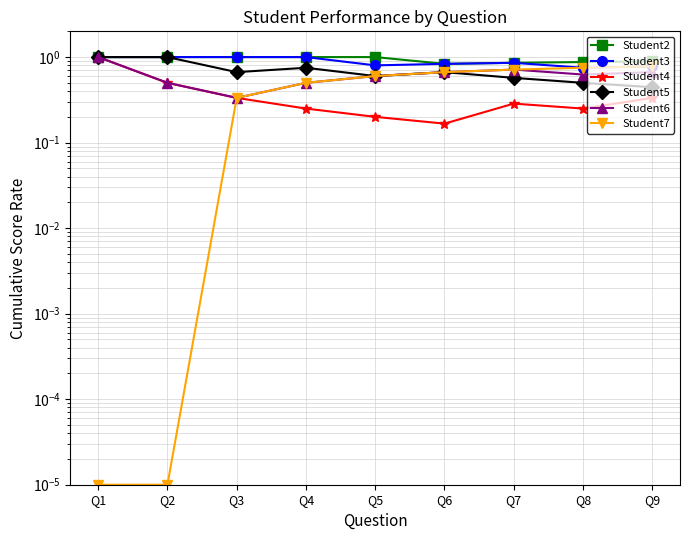

Between Q1 and Q6, which series saw the biggest shift?

Student4